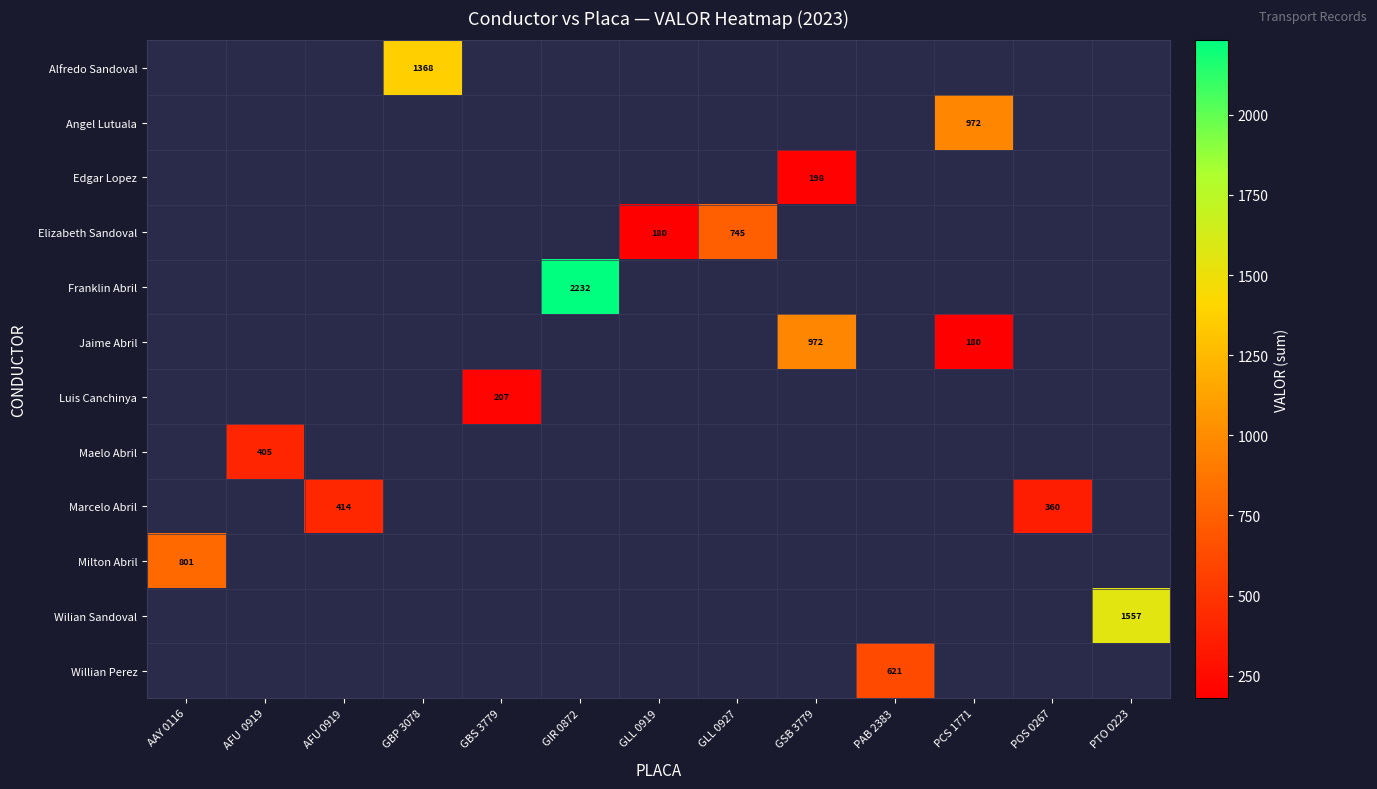

Which category has the highest value across all series?

GIR 0872